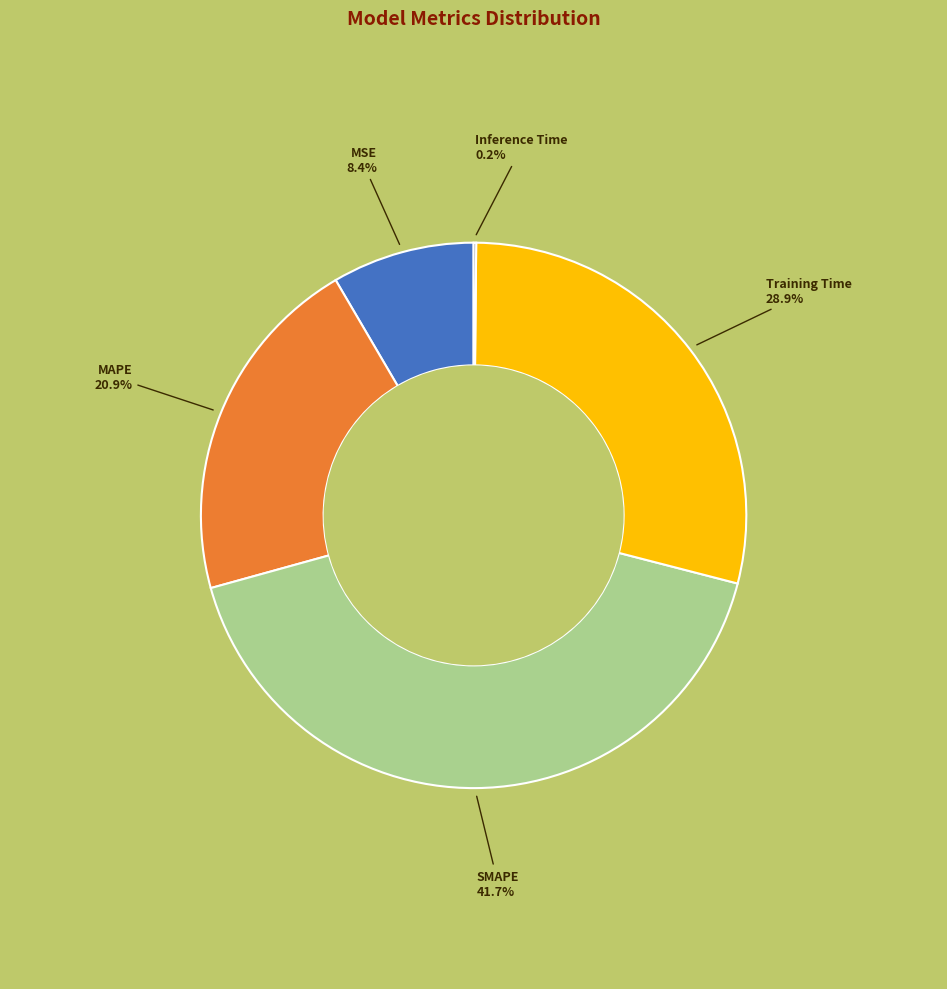

What is the largest slice in the pie chart?

SMAPE